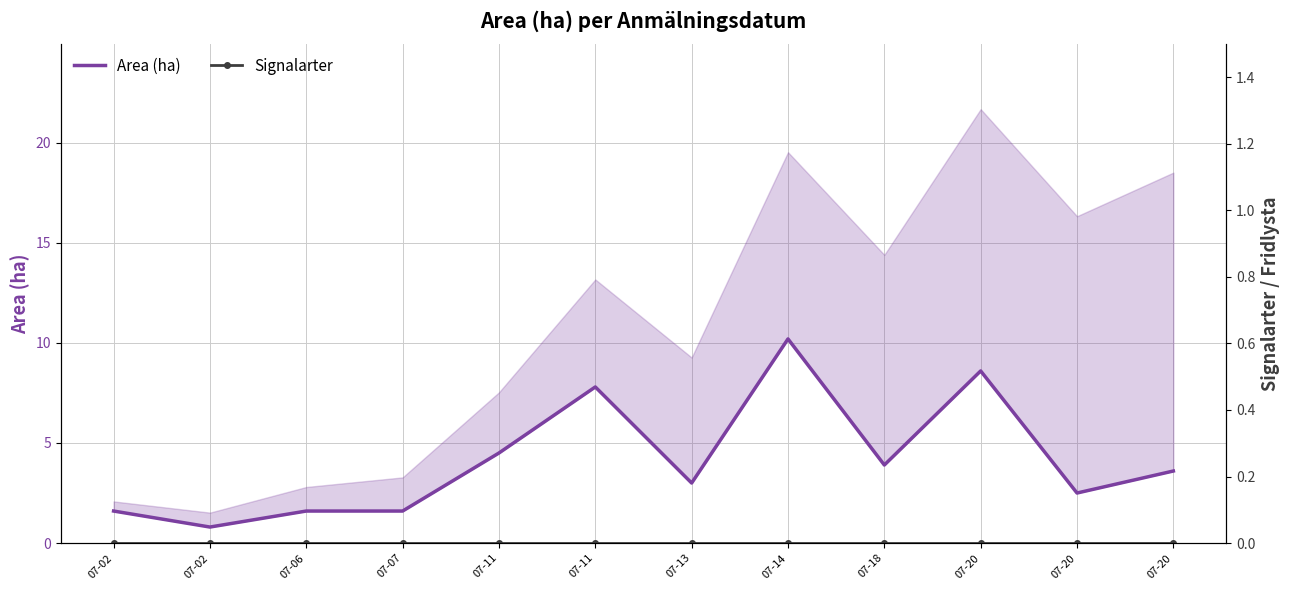

The value of Area (ha) at 07-07 is 1.6. True or false?

True